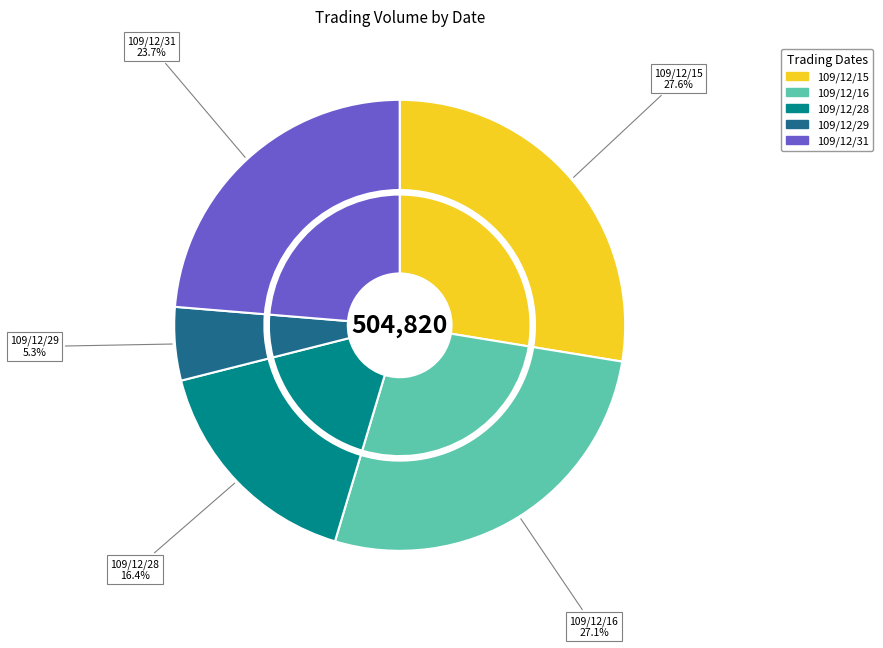

To the nearest percent, what is the average slice percentage?

20%